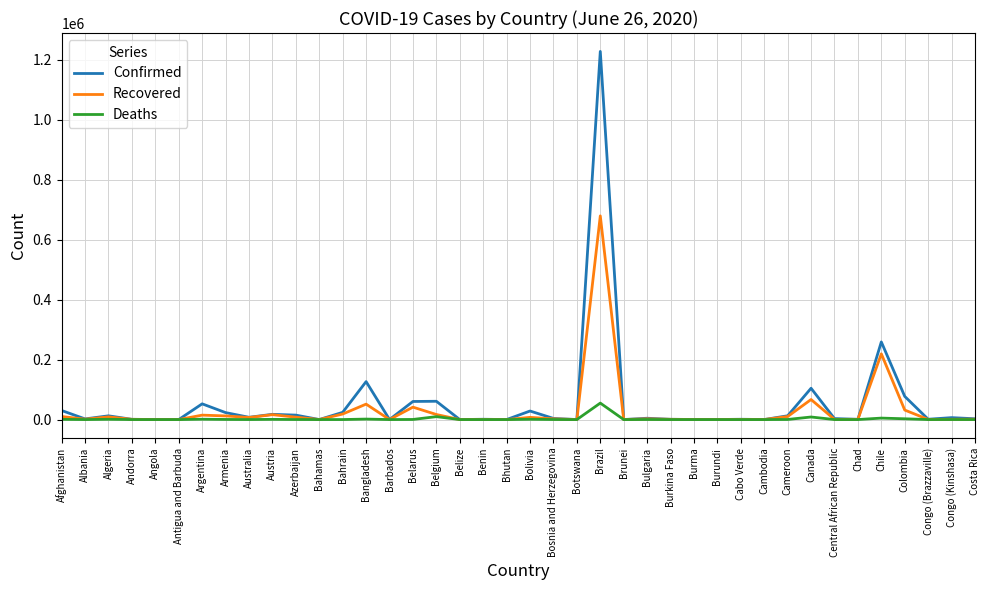

Where does the Confirmed series first go above 3796?

Afghanistan